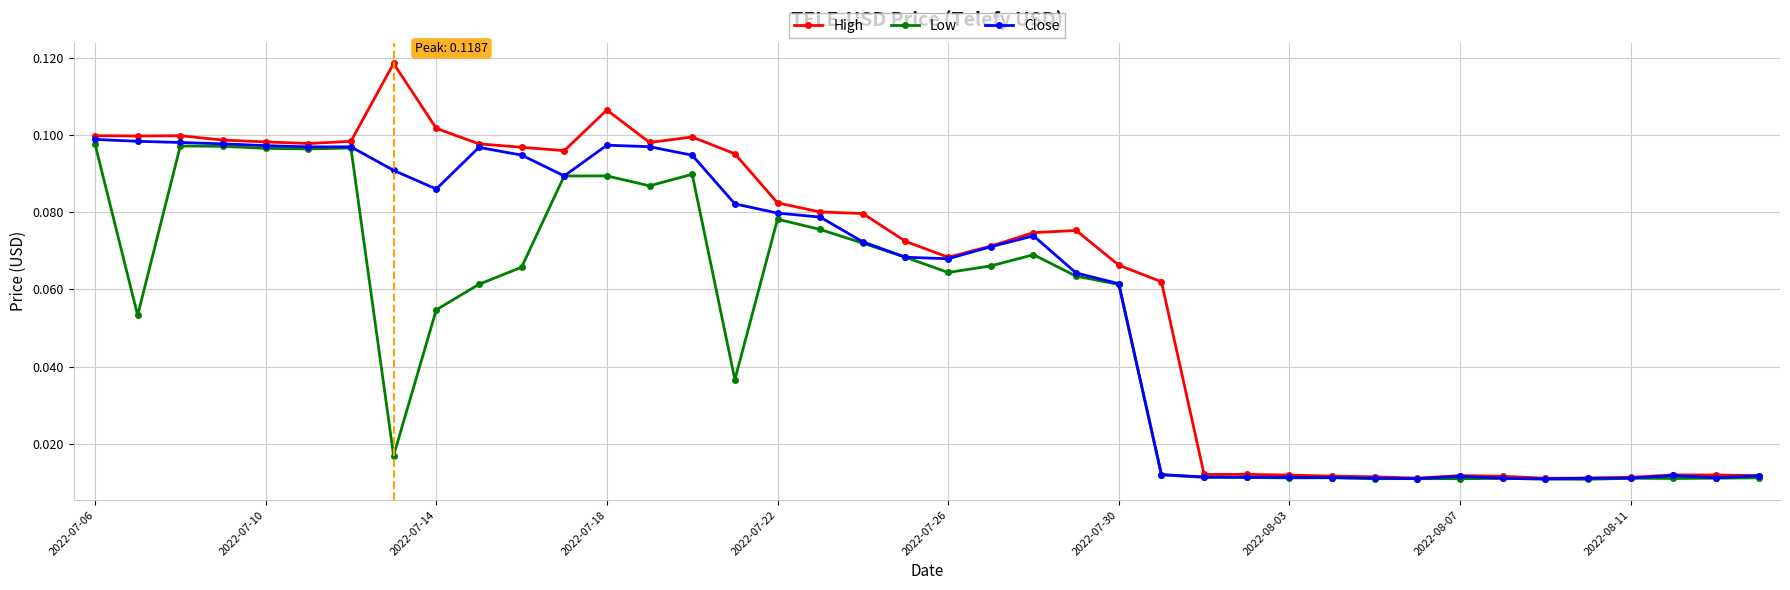

True or false: Low has more than 0 points higher than both neighbors.

True